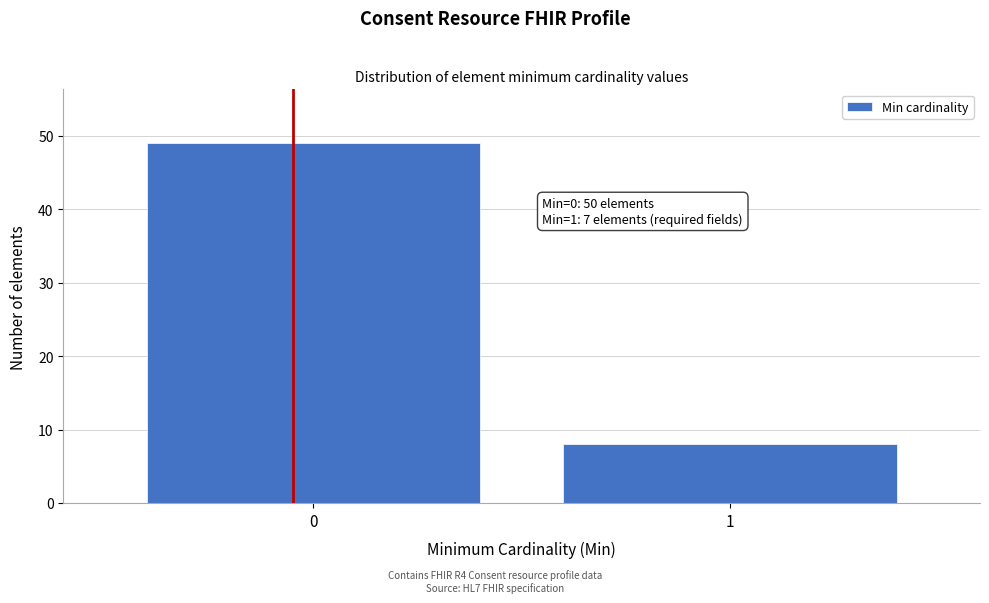

Reading left to right, list all the values displayed in this chart.

0=49	1=8